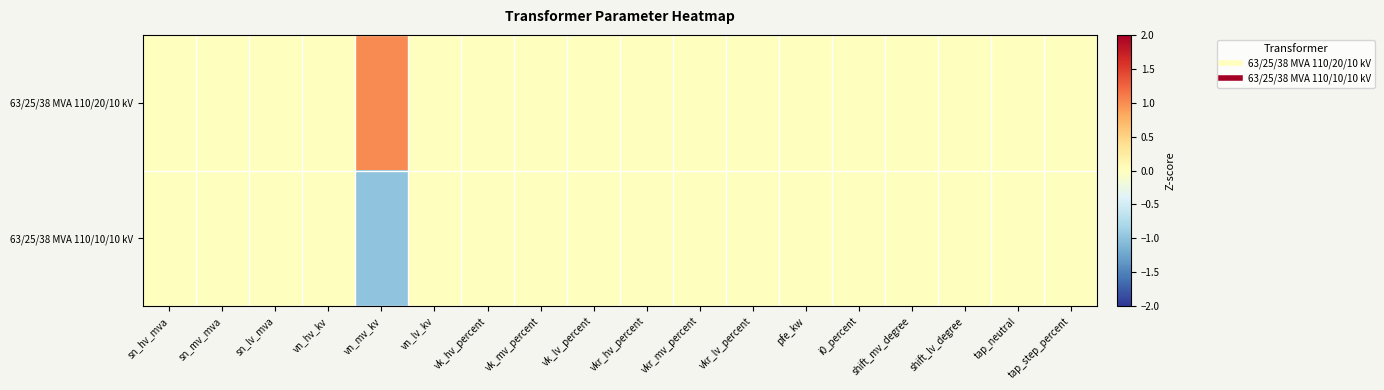

At which category is the sum across all series the highest?

sn_hv_mva